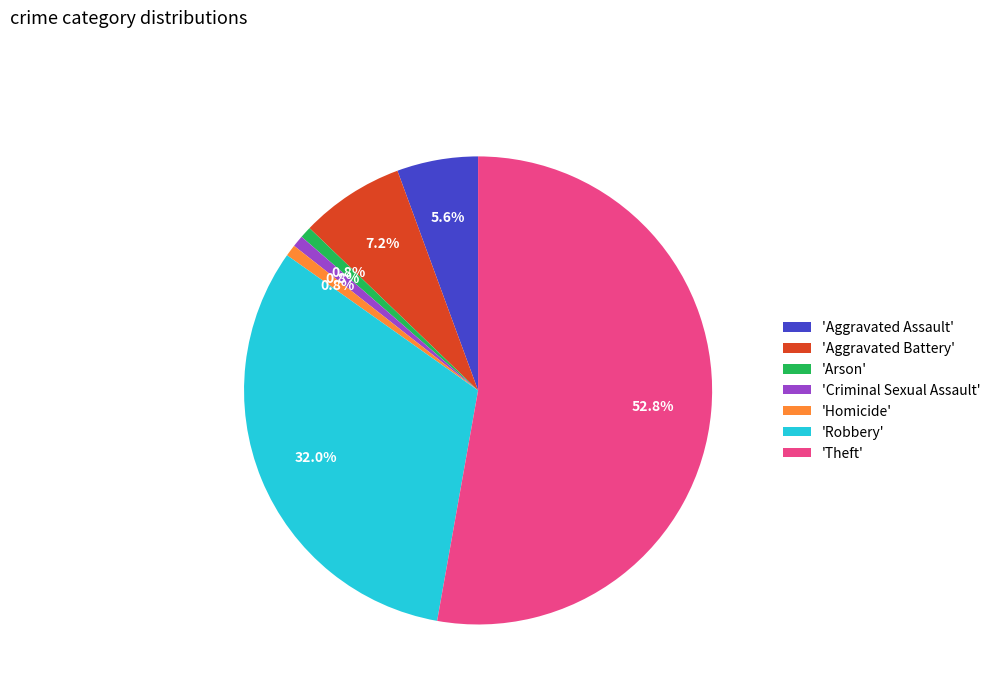

Which slice is the largest?

'Theft'